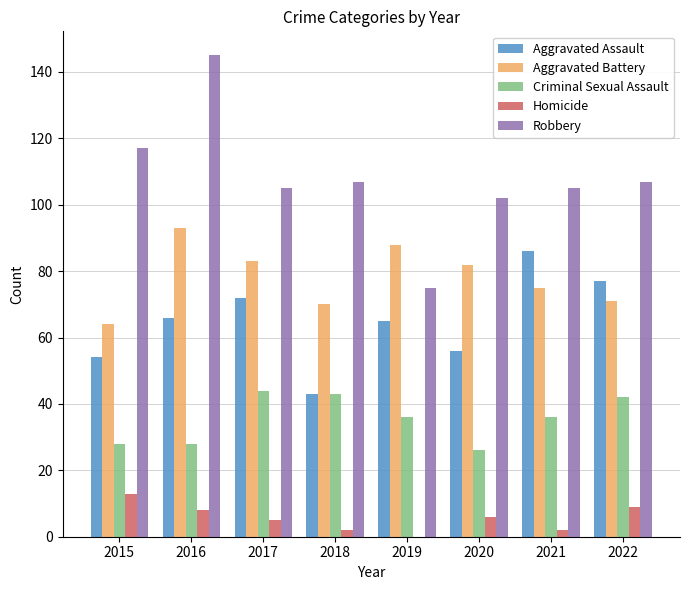

What is the greatest value displayed?

145